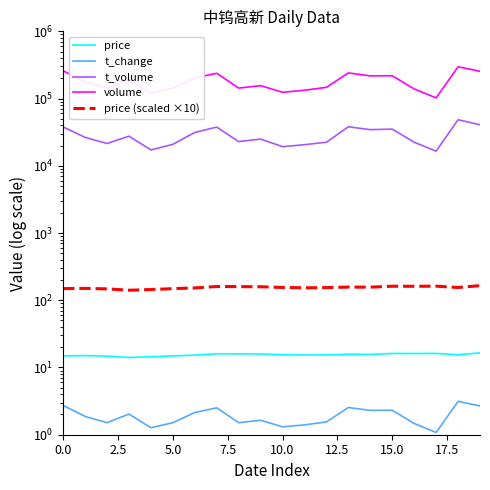

True or false: volume and t_change intersect in this chart.

False